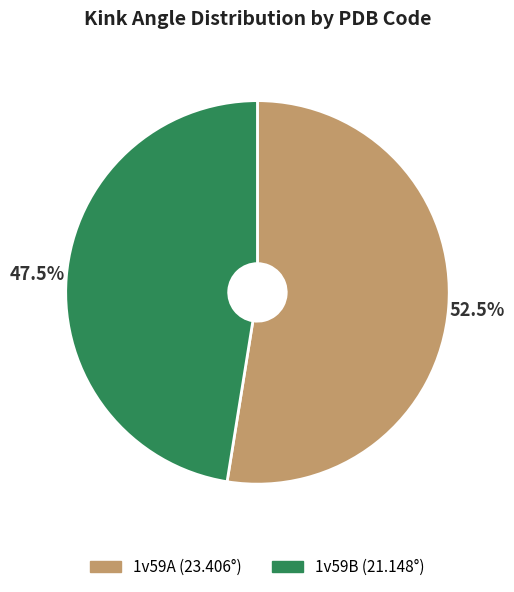

Combined, what portion of the pie is 1v59B and 1v59A?

100.0%